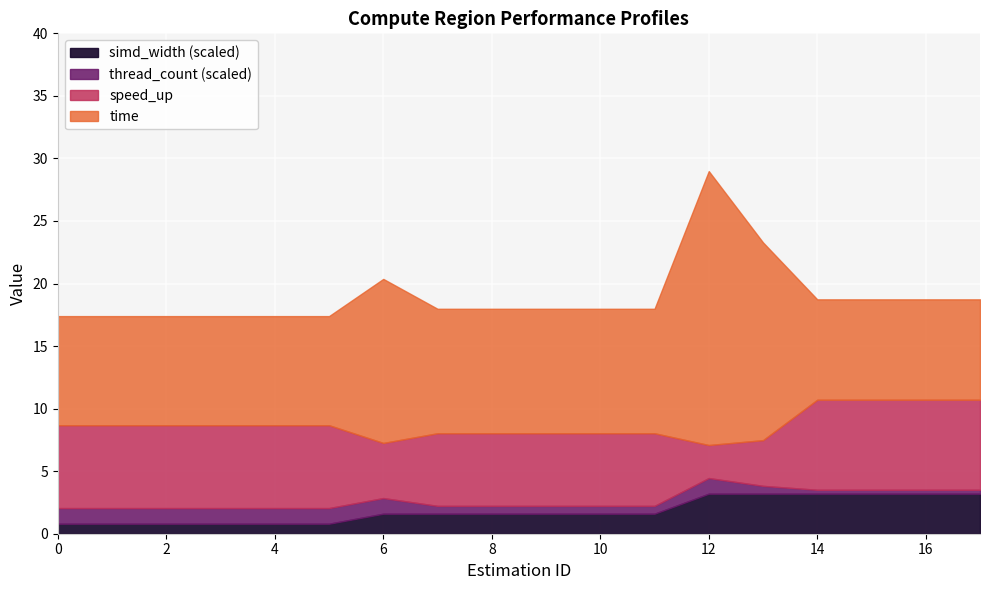

The simd_width_scaled series shows 1.6 at 9. True or false?

True